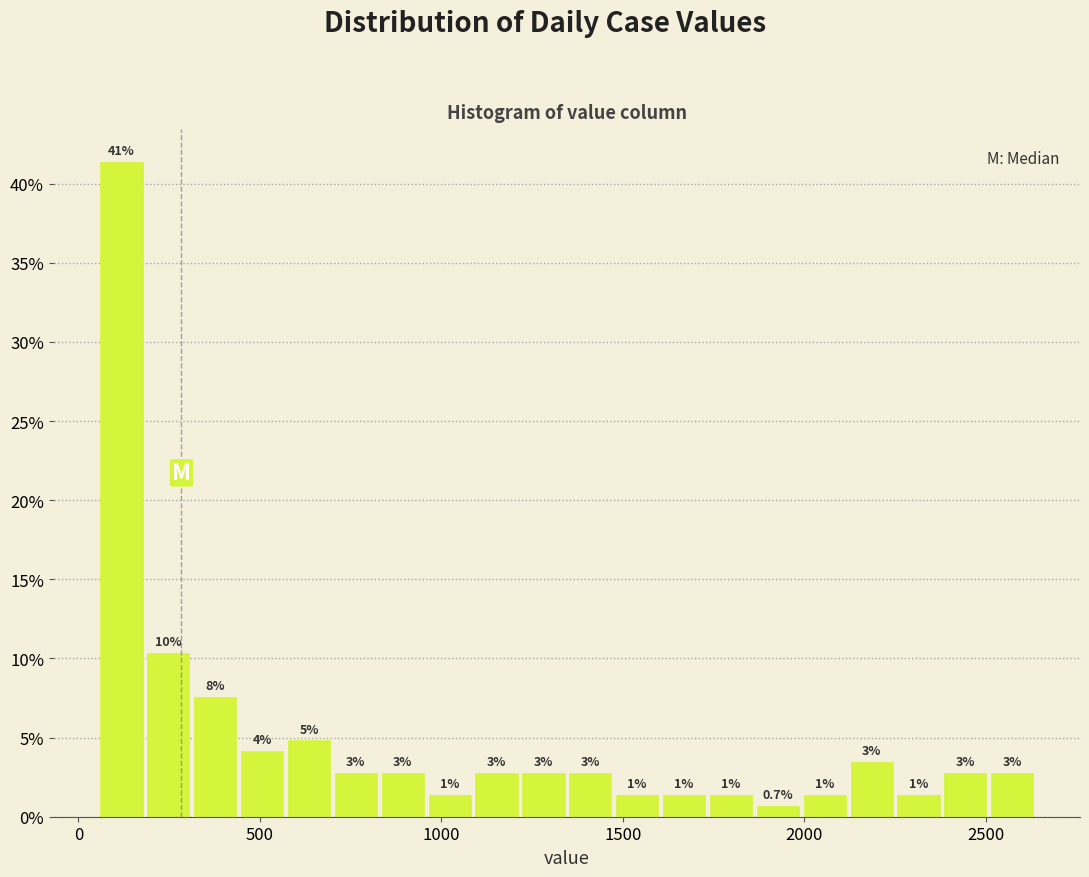

Read against the x-axis, roughly where is the centre of the tallest bar?

100